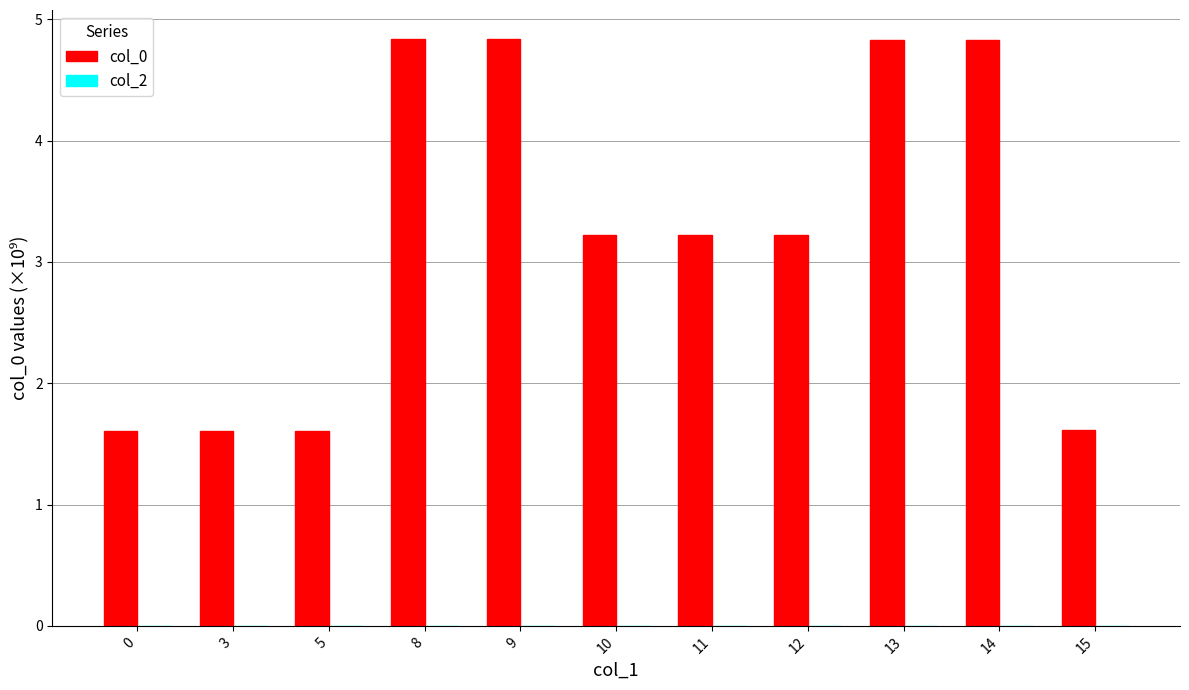

What is the maximum value shown in the chart?

4.8